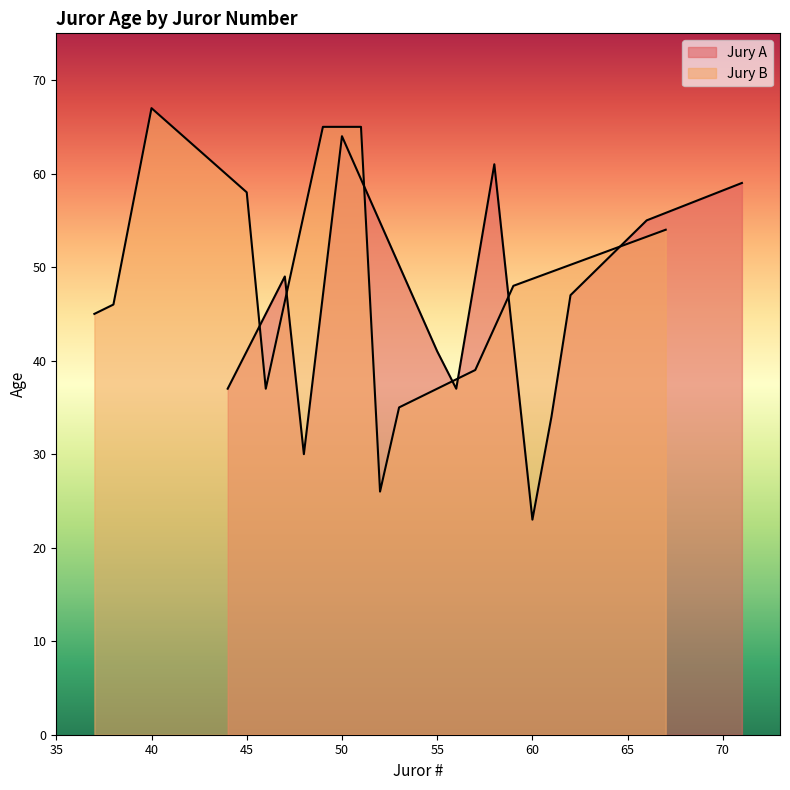

Where does the Jury A series first go above 47?

40